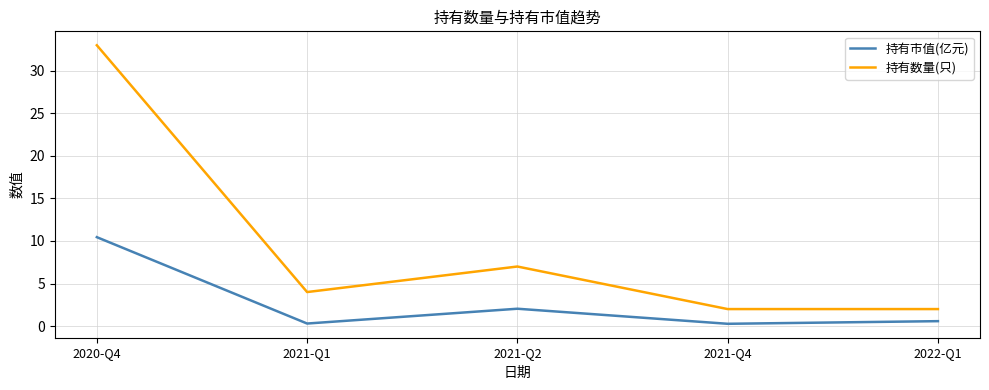

Which series changed the most between 2021-Q2 and 2021-Q4?

持有数量(只)